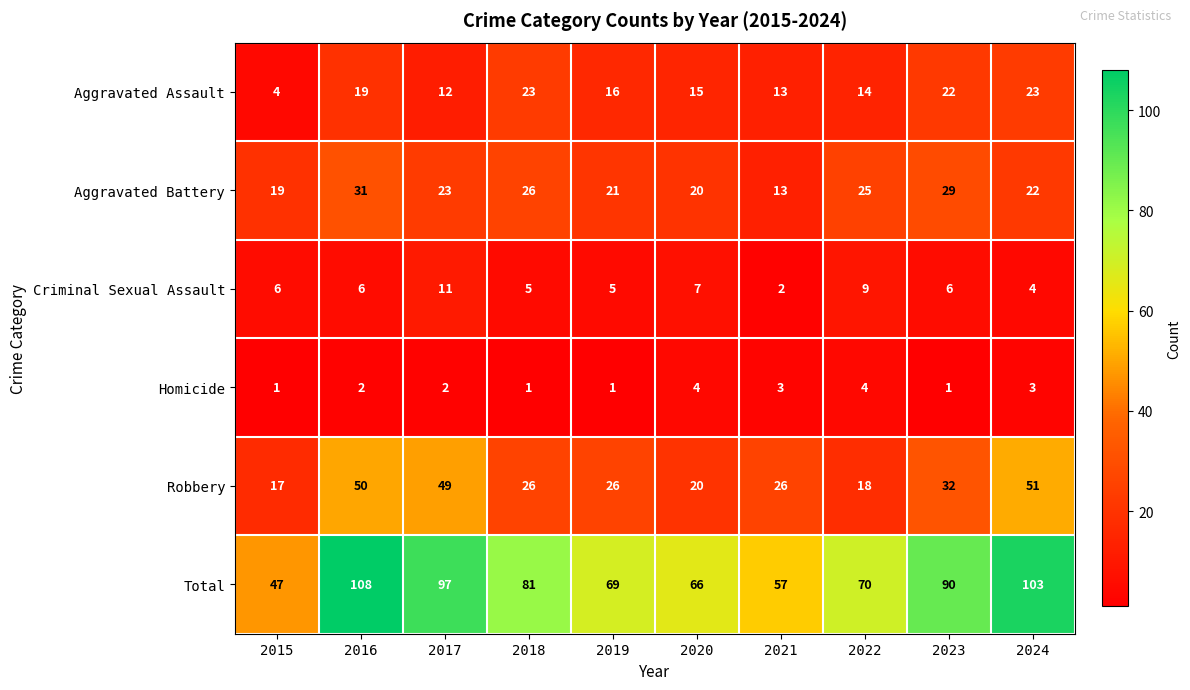

What is the difference between the maximum and minimum values in the Robbery series?

34